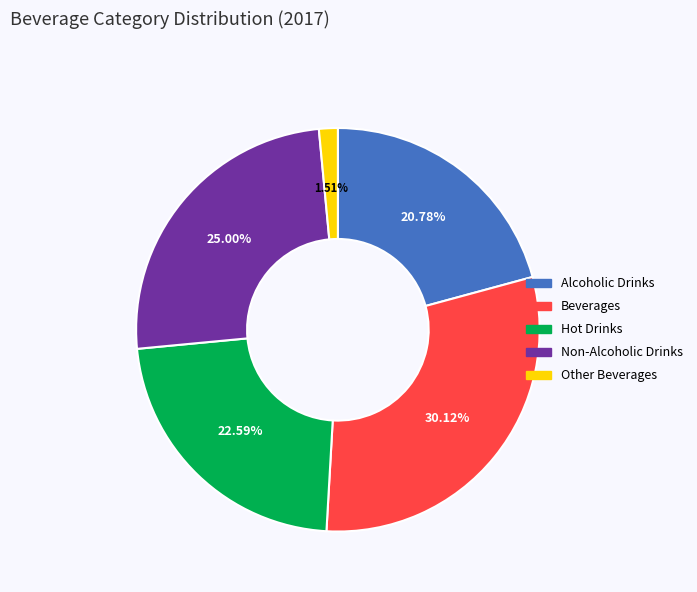

Is there a majority slice in this chart?

No